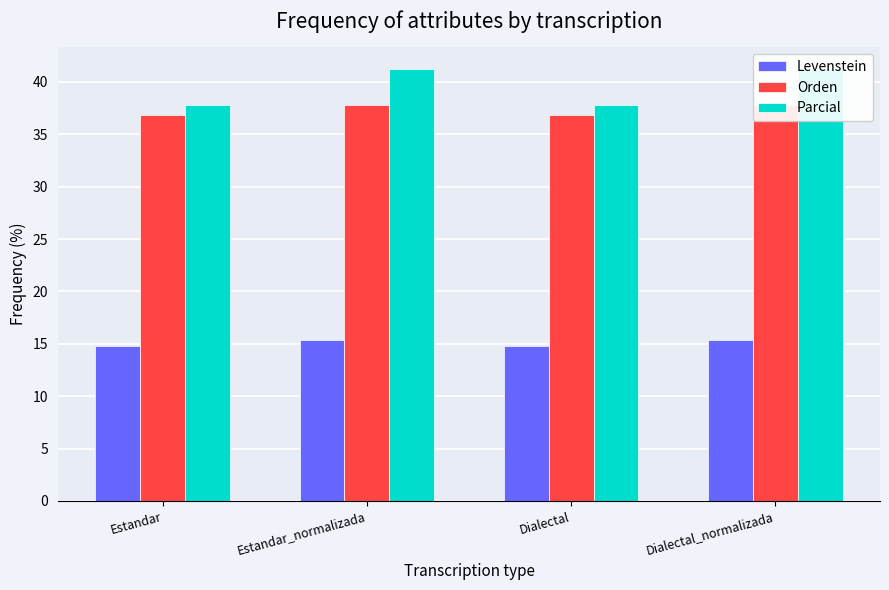

Where does the Orden series first go above 37?

Estandar_normalizada